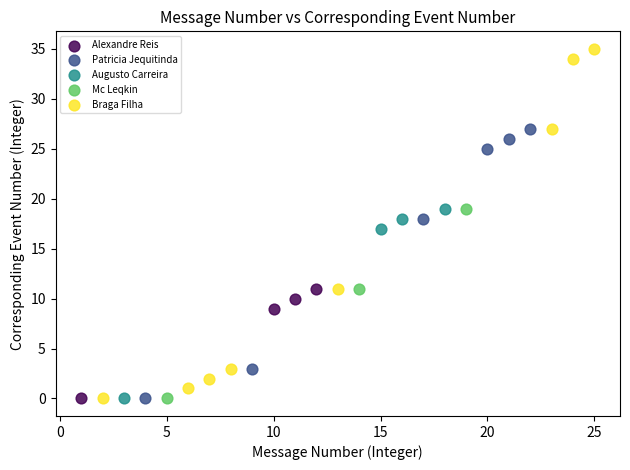

Which series contains the highest Y value?

Braga Filha